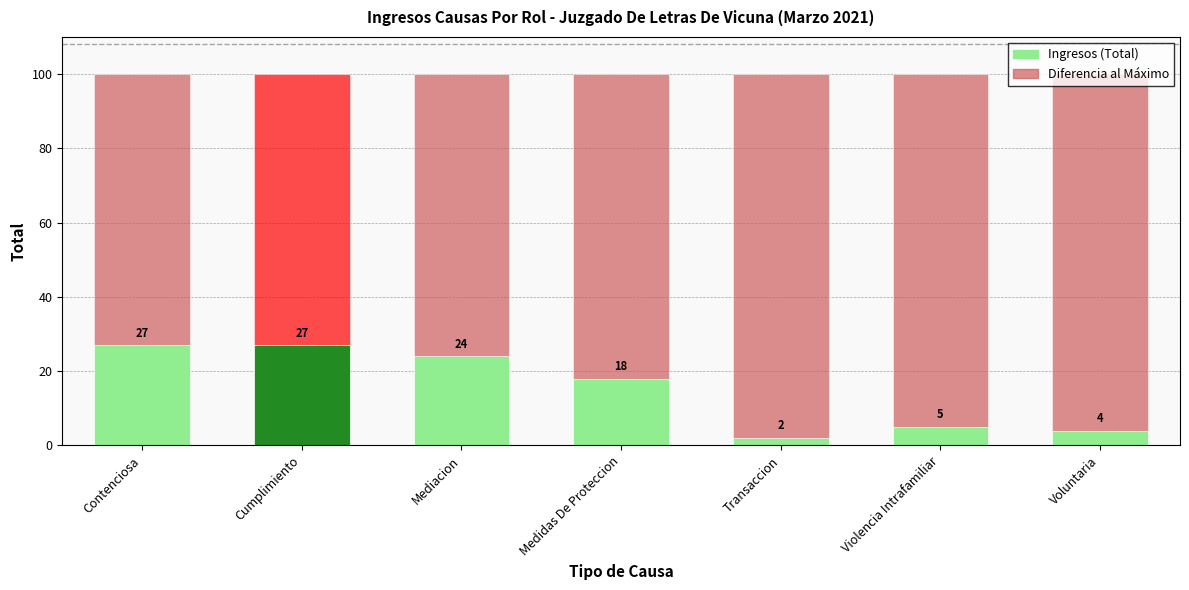

What is the highest value of the Ingresos (Total) series?

27